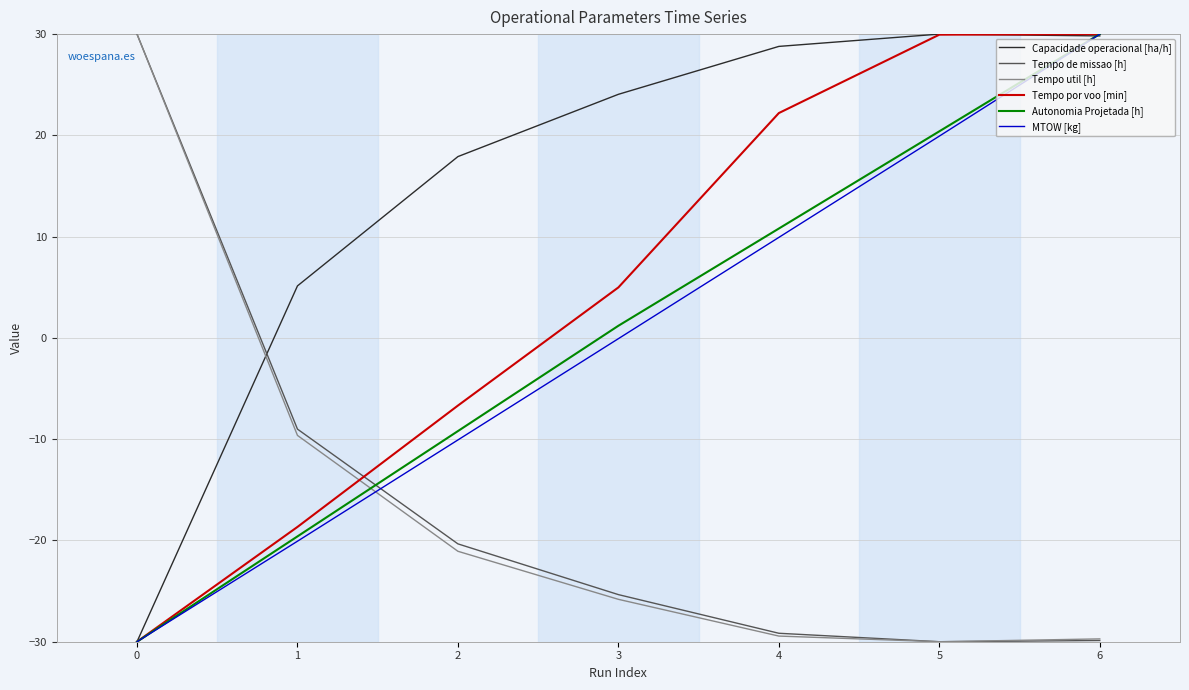

Between which two adjacent categories do Capacidade operacional [ha/h] and Tempo util [h] first intersect?

0 and 1